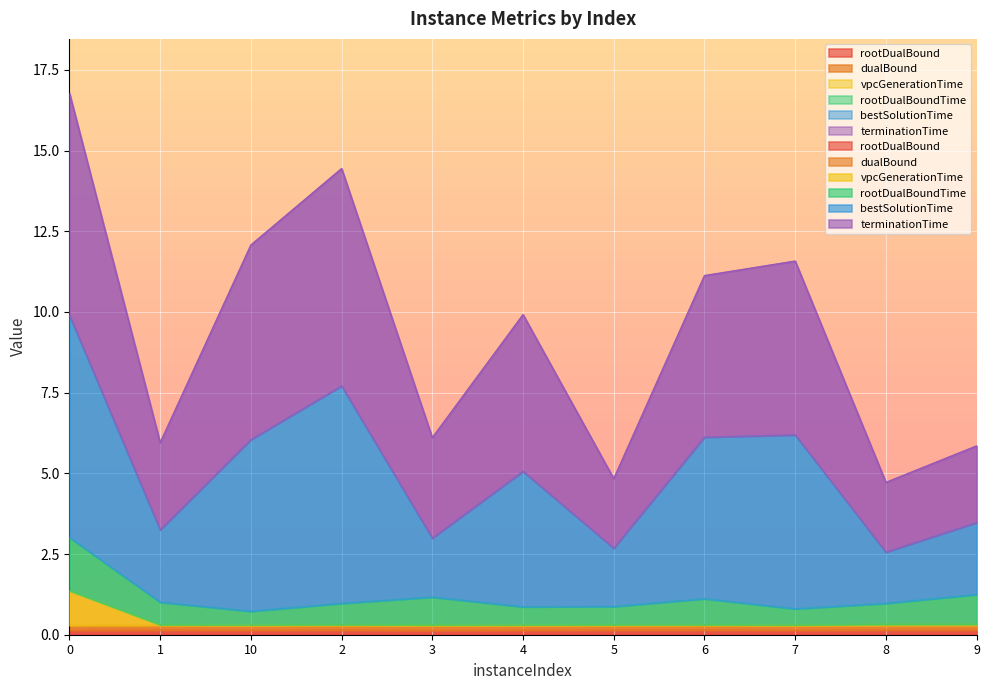

Which label corresponds to the smallest value in the chart?

3